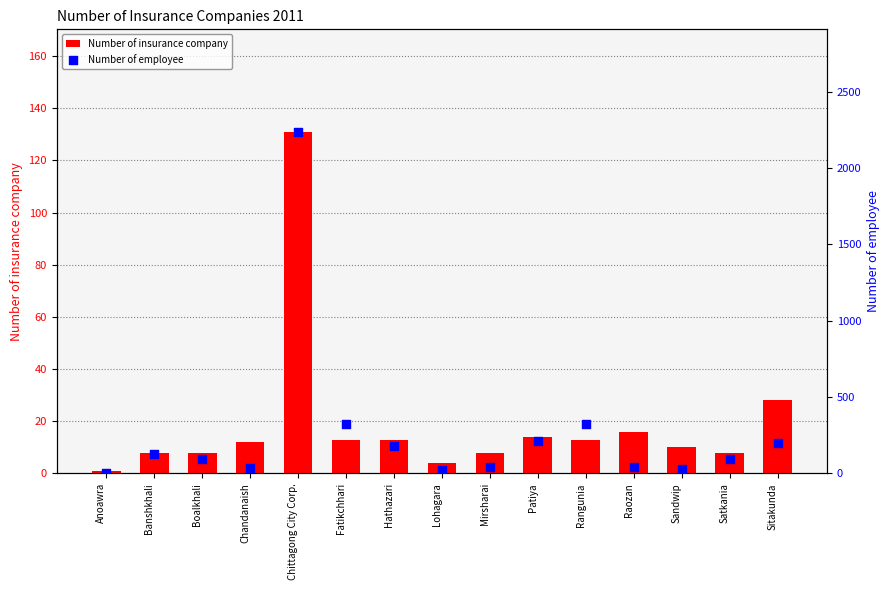

Which series has the largest total across all categories?

Number of employee